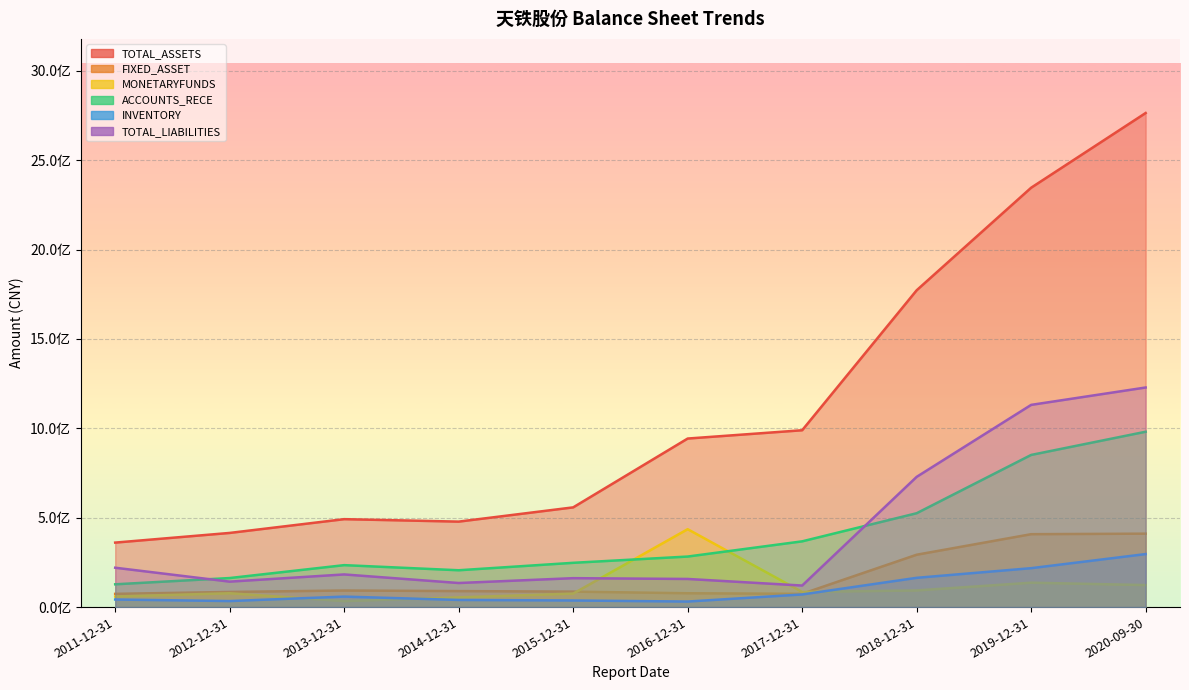

Is it true that ACCOUNTS_RECE equals 409655069.5 at 2019-12-31?

False